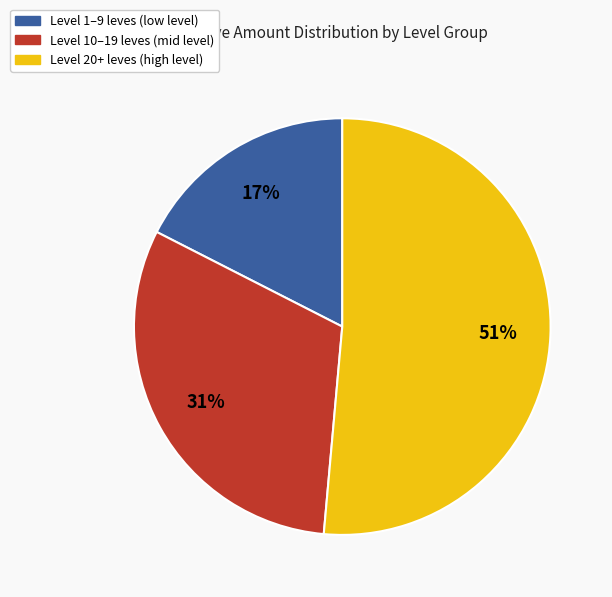

To the nearest percent, what is the average slice percentage?

33%